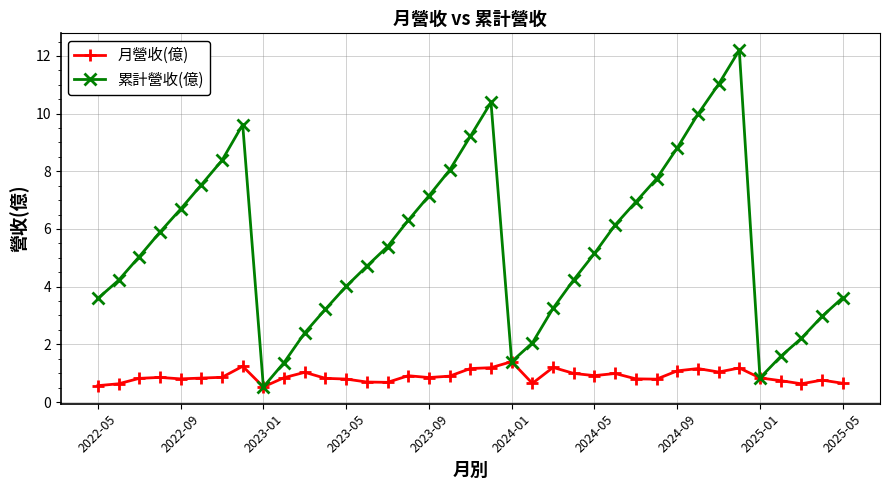

Which series has the largest range (max minus min)?

累計營收(億)